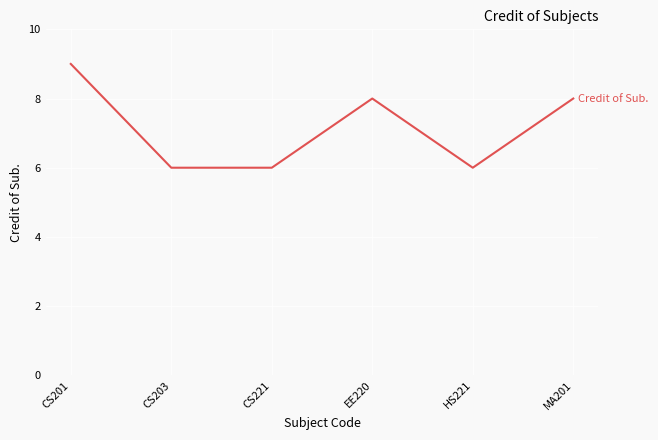

Where is the first local maximum?

EE220